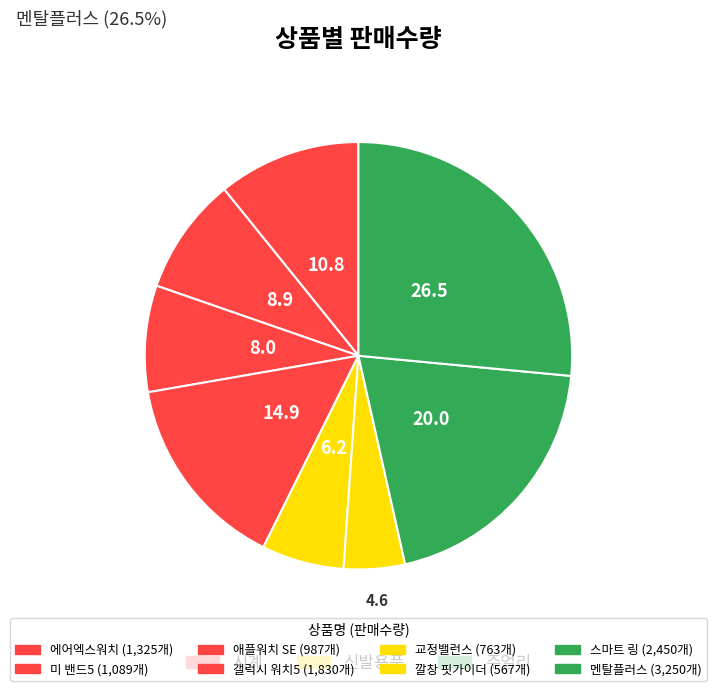

Which slice is the largest?

멘탈플러스